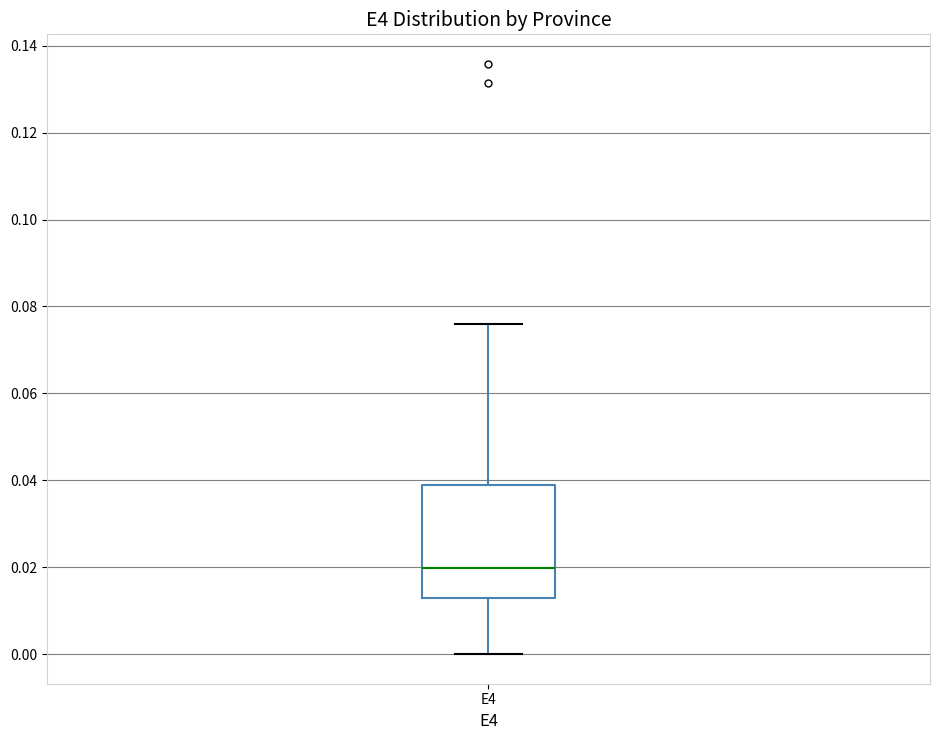

Transcribe this box plot: give where the median line is, the range the box spans, and where the two whiskers end, as read against the y-axis. The values are not printed on the chart, so give them approximately, as read against the axis.

median 0.020, box 0.014 to 0.038, whiskers 0.000 to 0.076